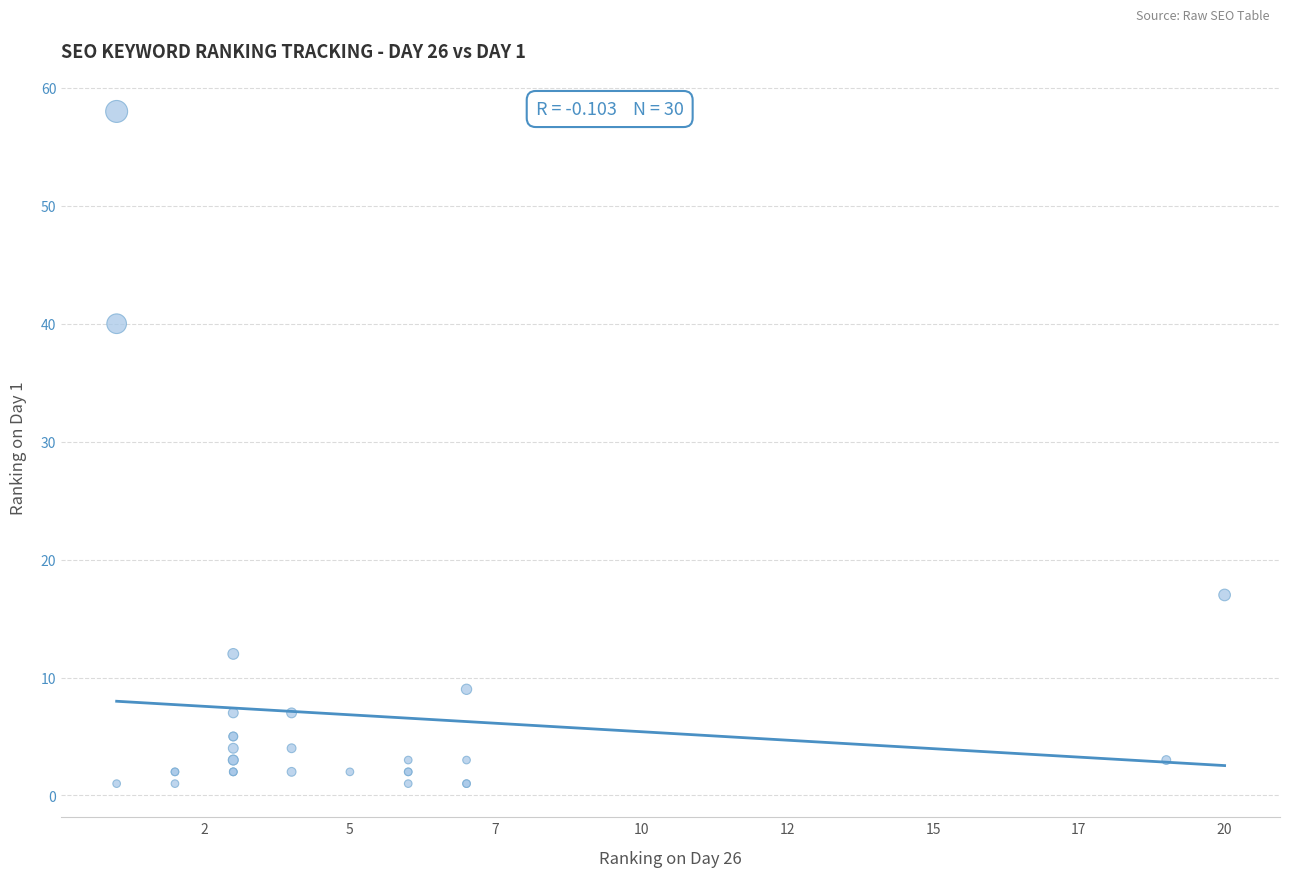

What Y value in the scatter plot is closest to 29?

40